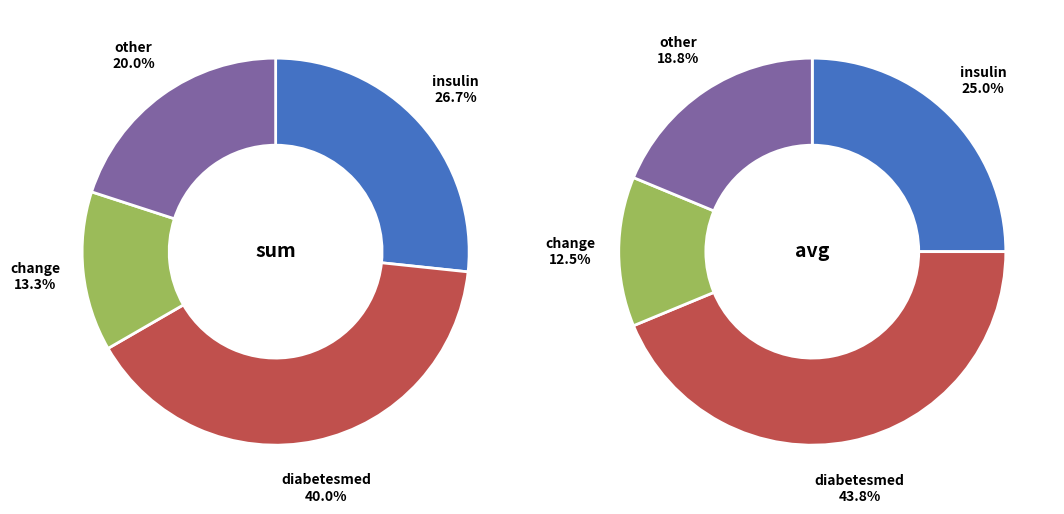

Is there any slice that represents more than half of the pie?

No